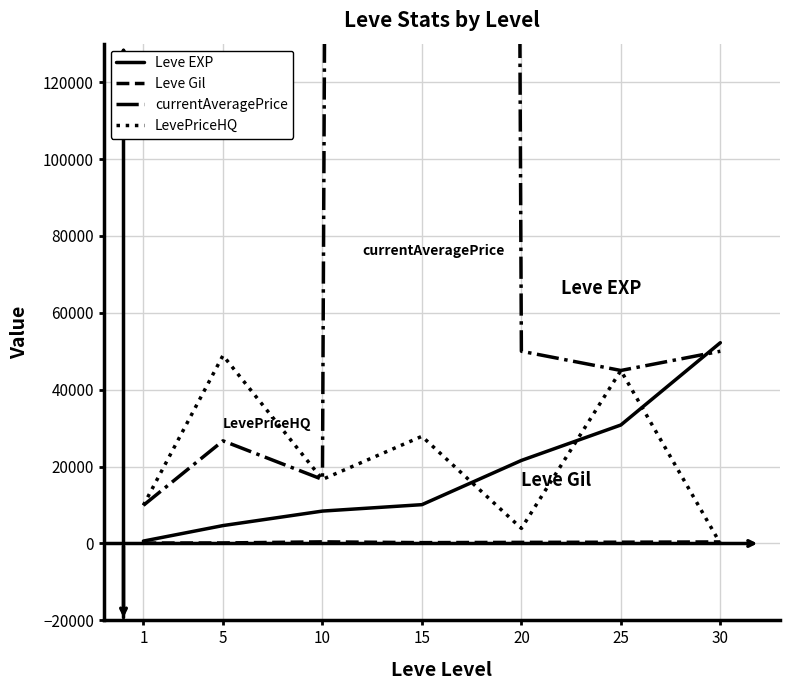

How many lines are shown in the chart?

4